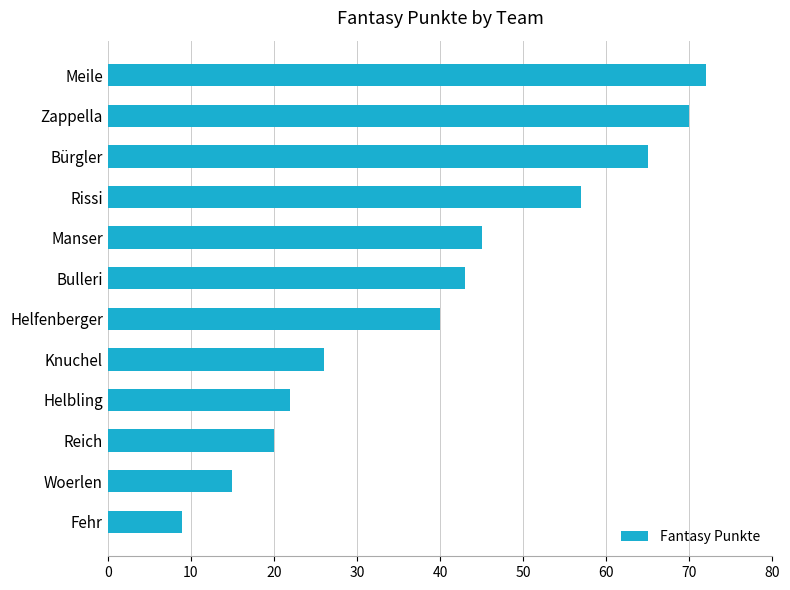

Approximately how many times larger is the value at Helfenberger compared to Zappella?

0.6